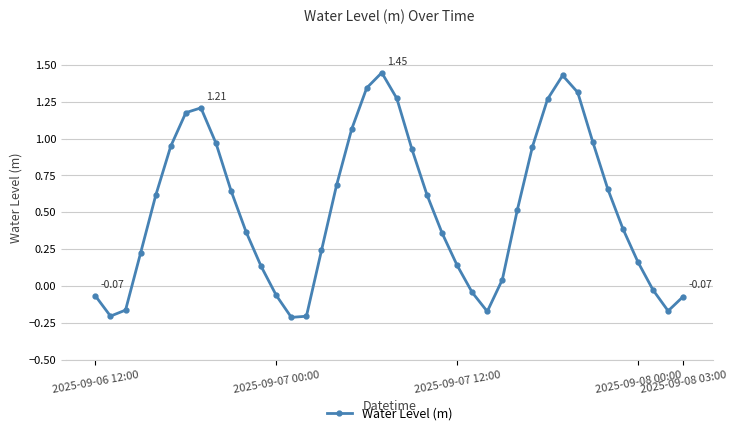

How many interior local peaks (higher than both neighbors) does the data have?

3